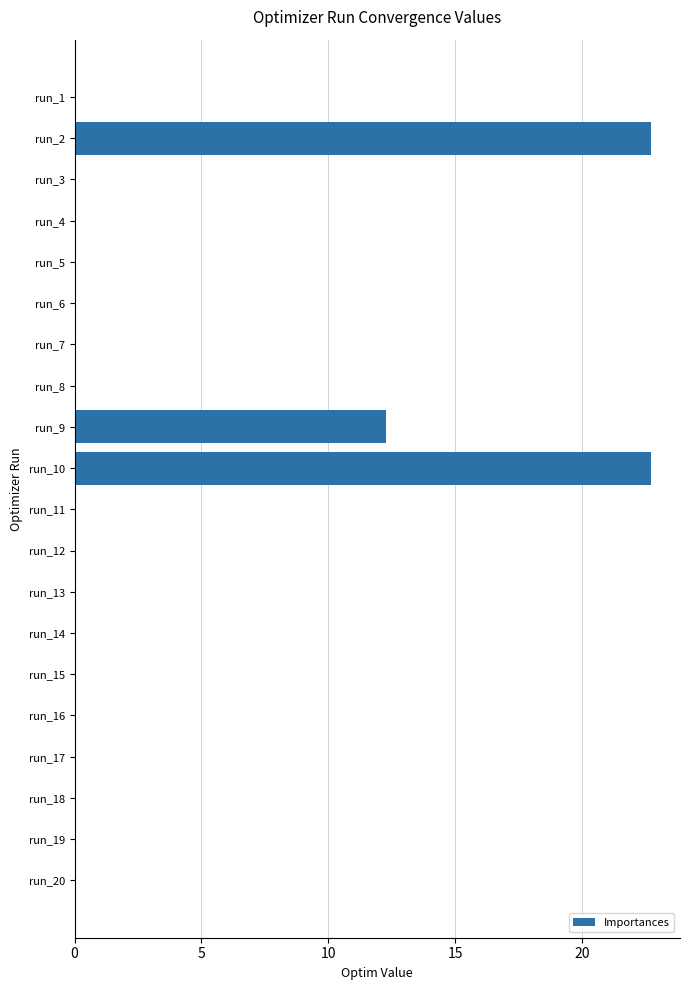

The value at run_14 is 0.0. True or false?

True